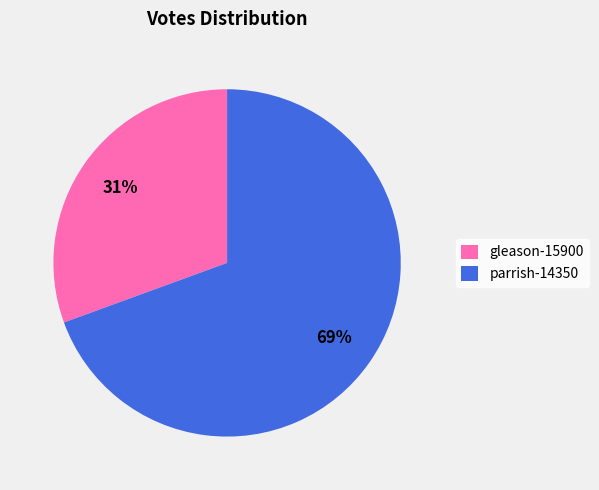

To the nearest percent, what is the combined percentage of gleason-15900 and parrish-14350?

100%